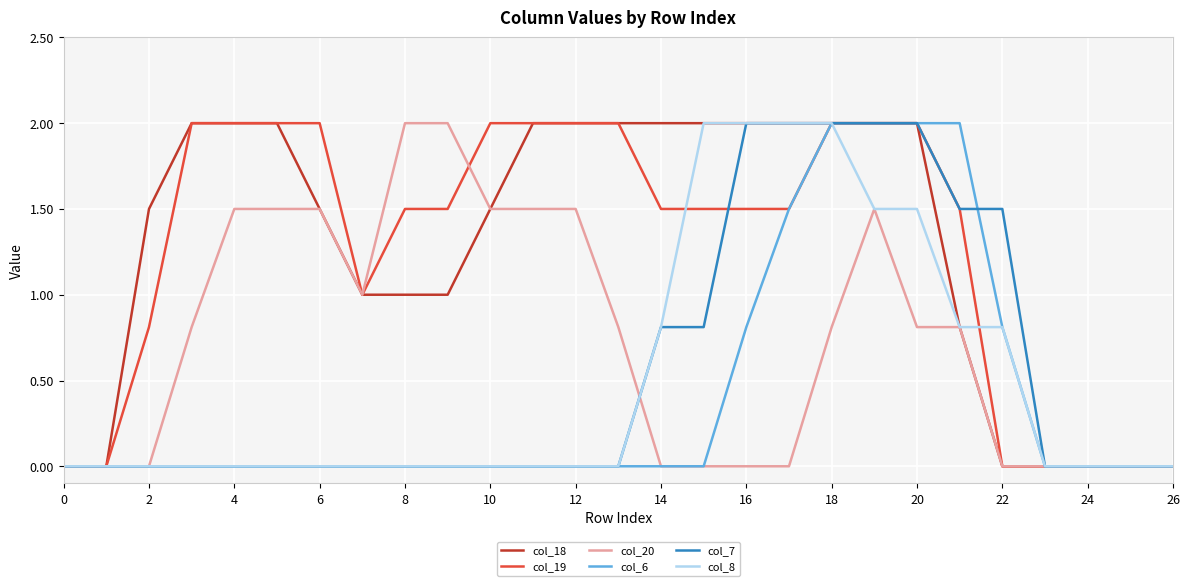

What are all the series names shown in the legend?

col_18, col_19, col_20, col_6, col_7, col_8